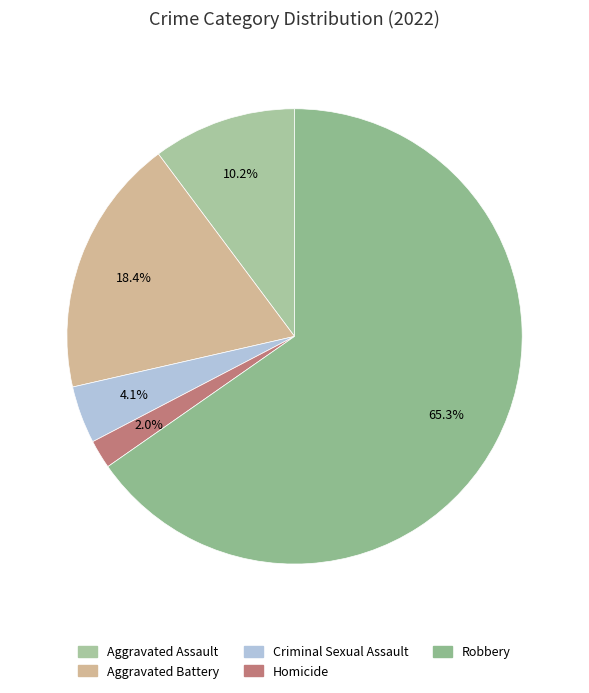

How many slices are in this pie chart?

5